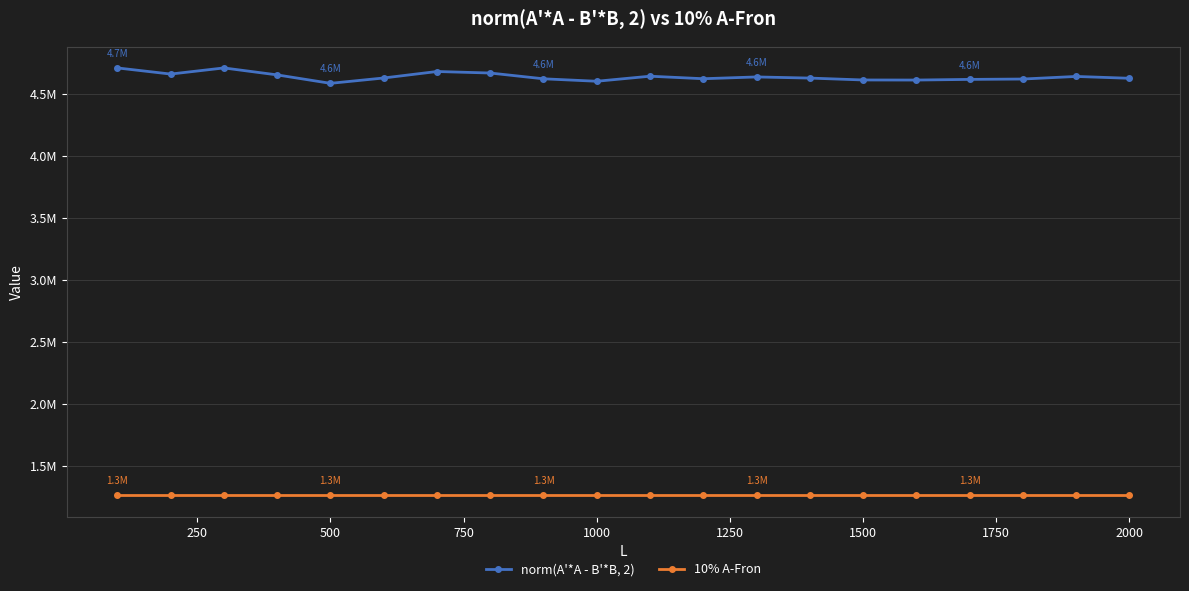

True or false: 10% A-Fron has more than 0 interior local peaks.

False